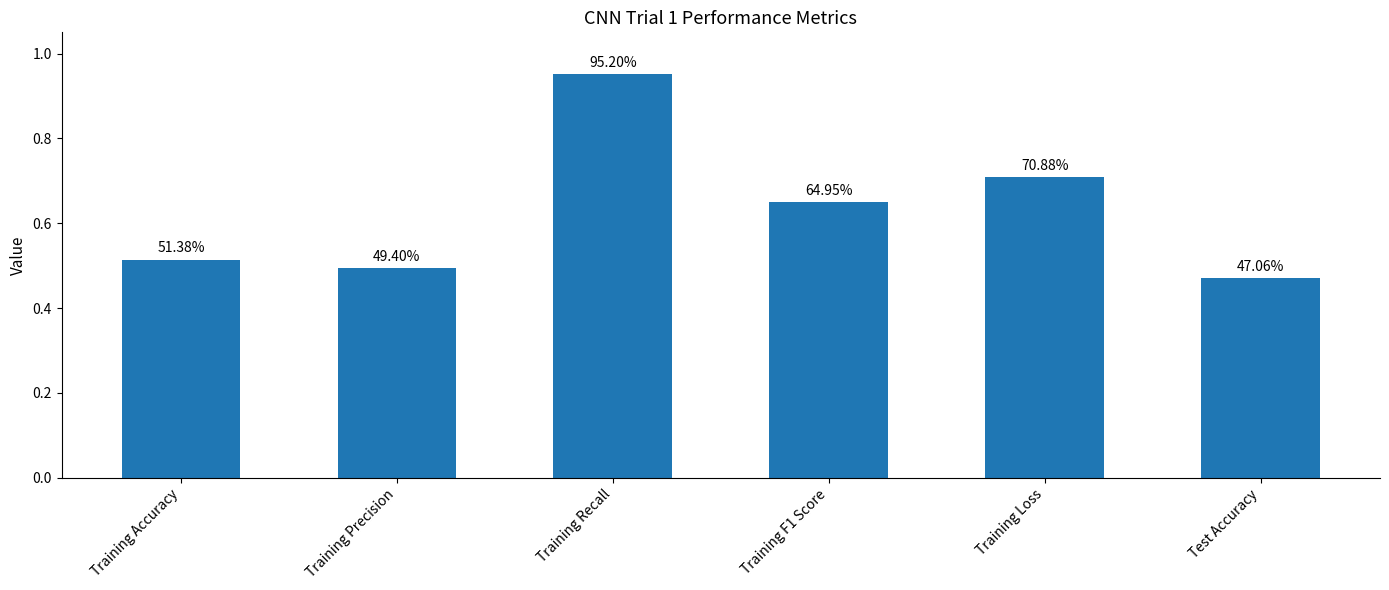

The value at Training Recall is 1.0. True or false?

True